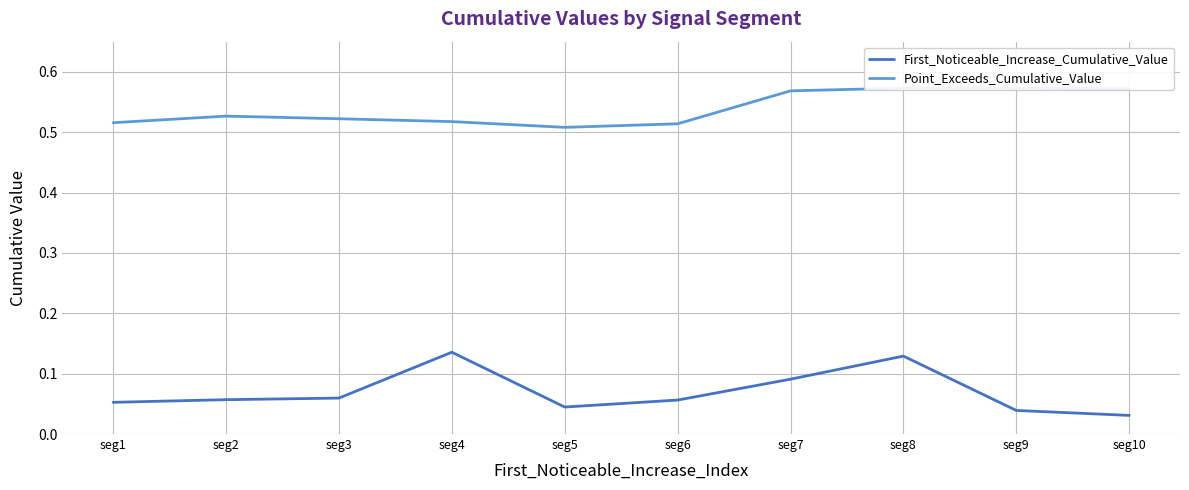

What is the value of the Point_Exceeds_Cumulative_Value point at the 4th from the left?

0.5